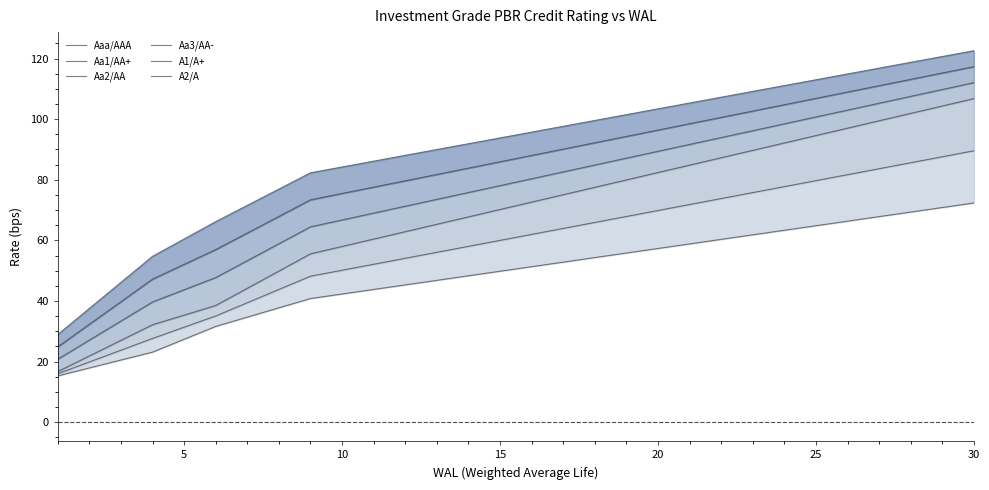

True or false: Aa1/AA+ and Aa2/AA cross at least once.

False